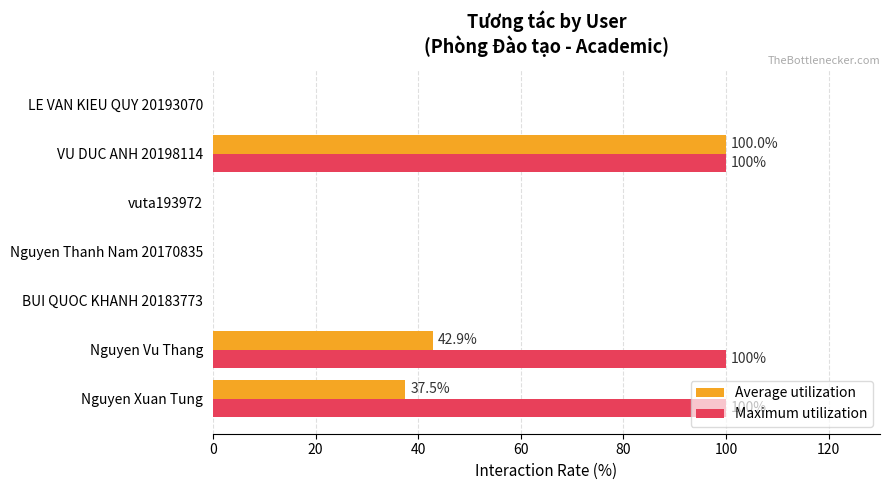

How many data points does each series have?

7